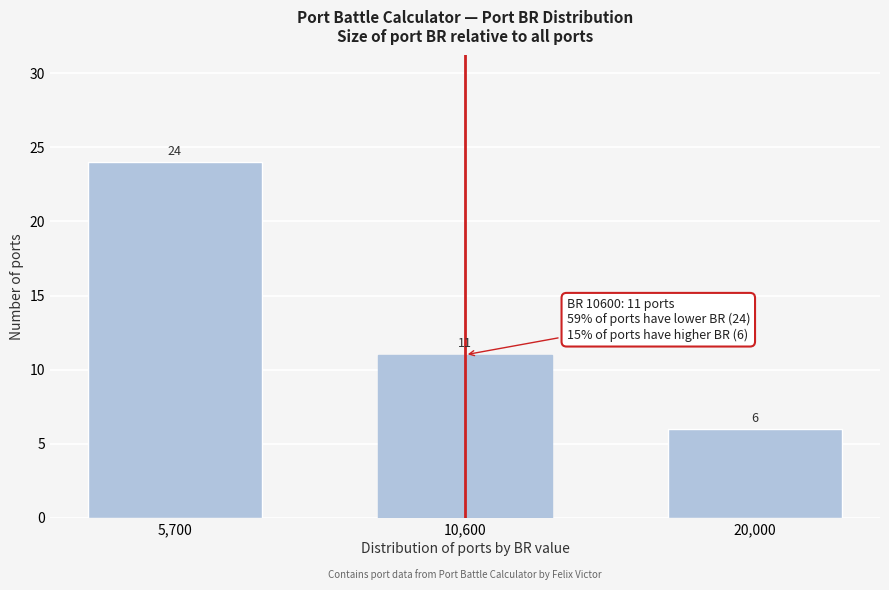

Reading left to right, what are all the values shown in this chart?

5,700=24	10,600=11	20,000=6